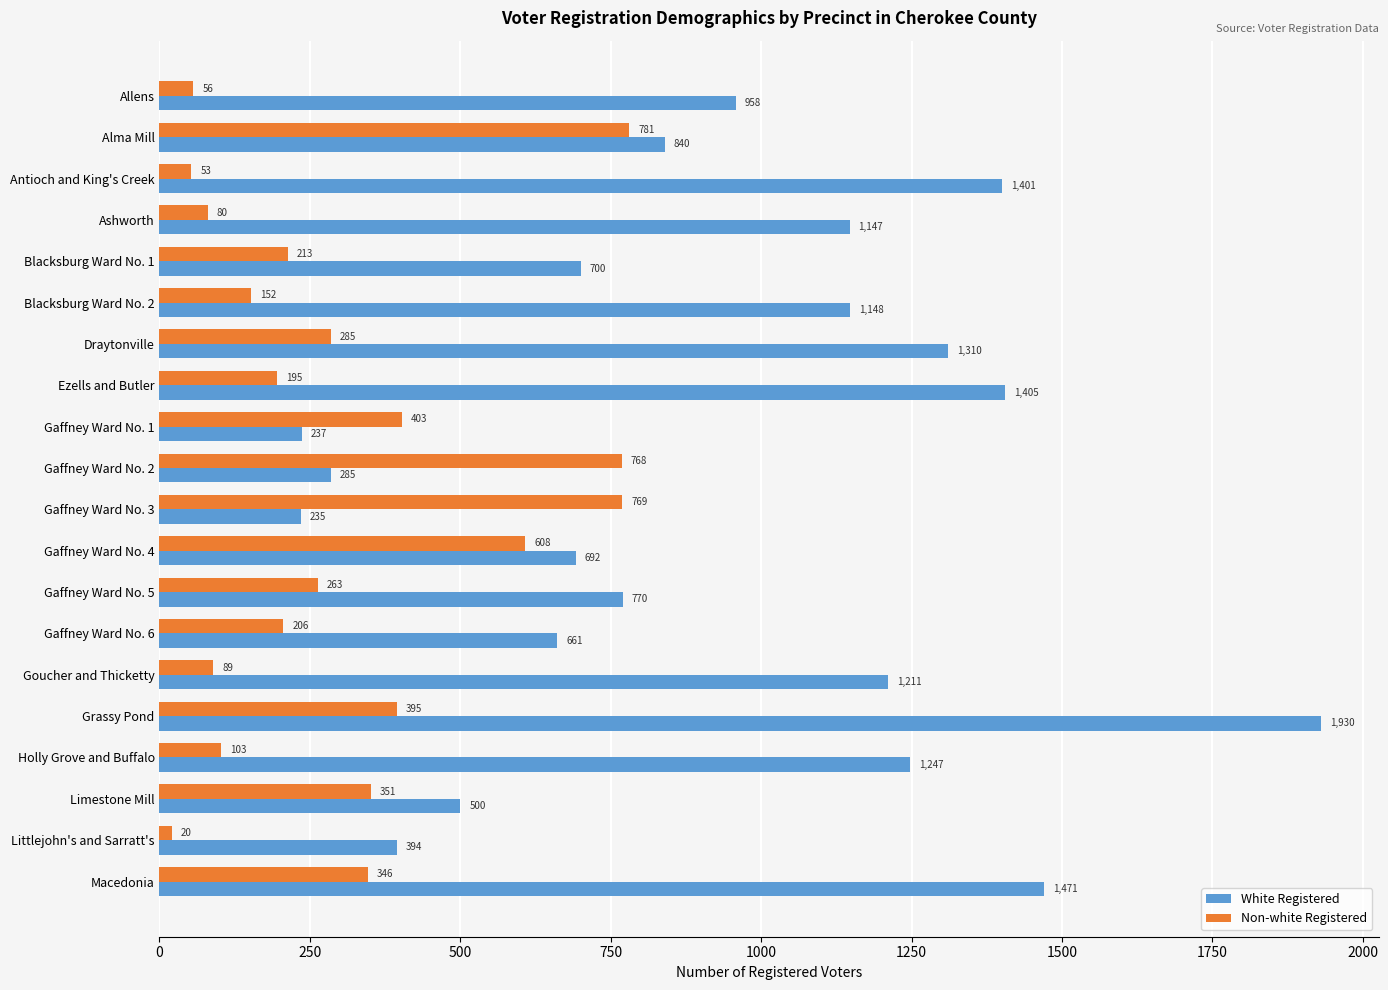

Where is Non-white Registered nearest to the value 400?

Gaffney Ward No. 1